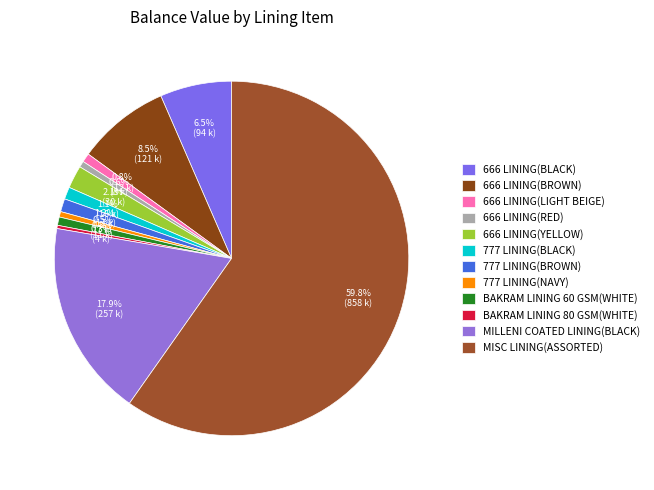

Which category has the smallest portion of the pie?

BAKRAM LINING 80 GSM(WHITE)